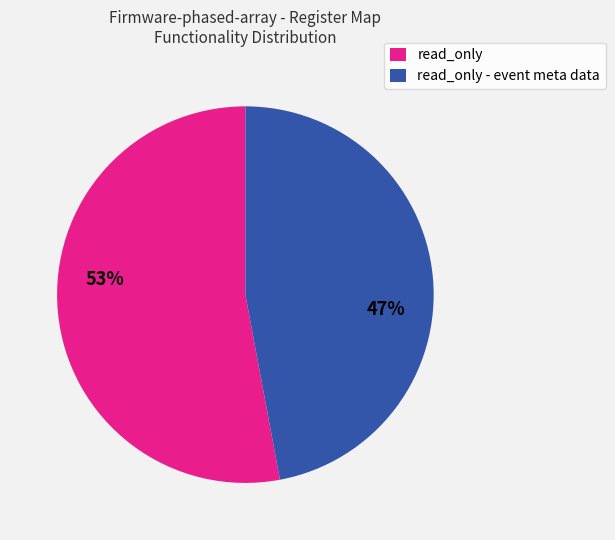

Is there any slice that represents more than half of the pie?

Yes